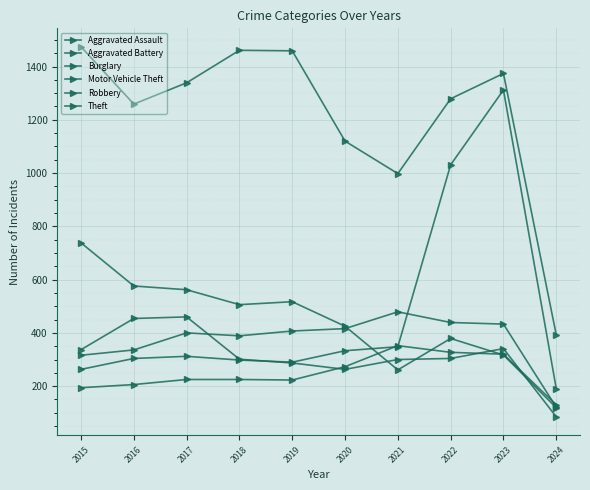

What is the difference between the highest and lowest values at 2015?

1280